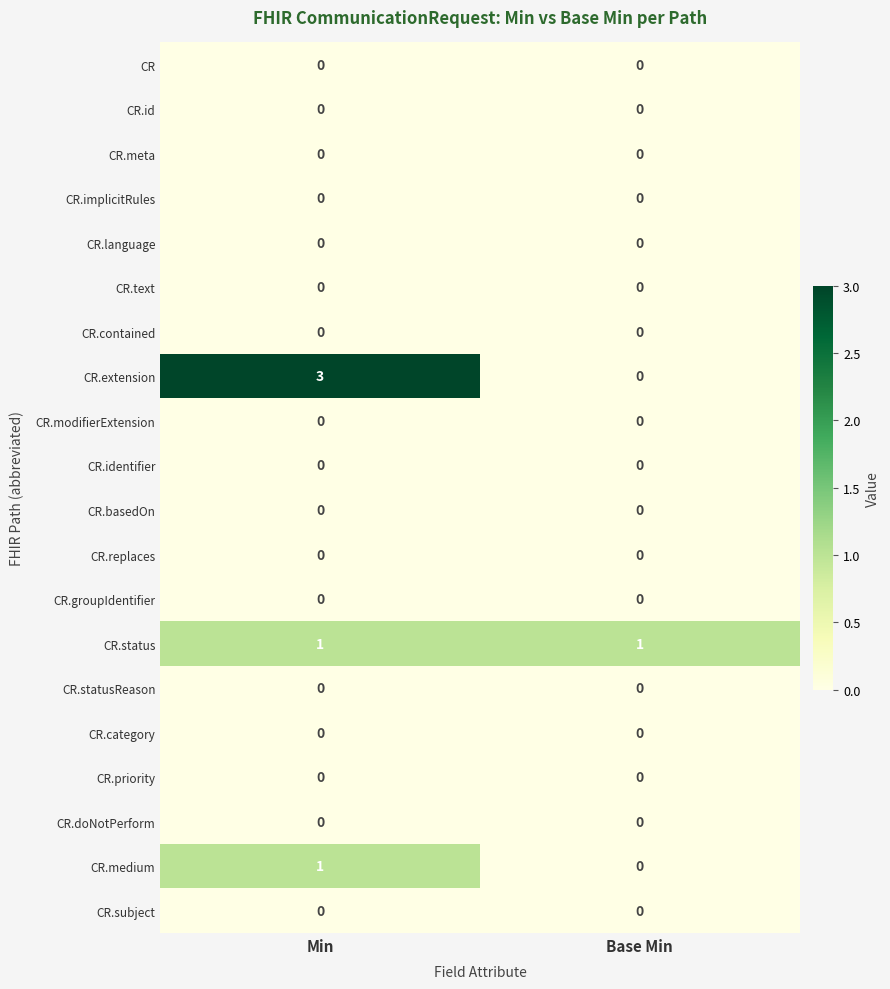

Which label corresponds to the largest value in the chart?

Min